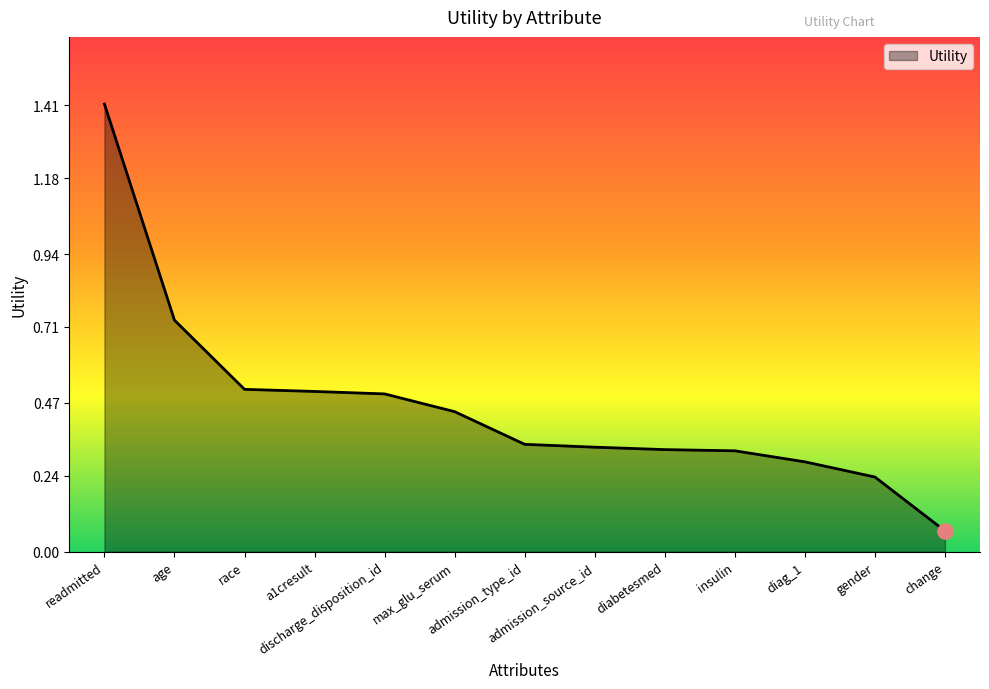

What is the change in value from race to insulin?

-0.2